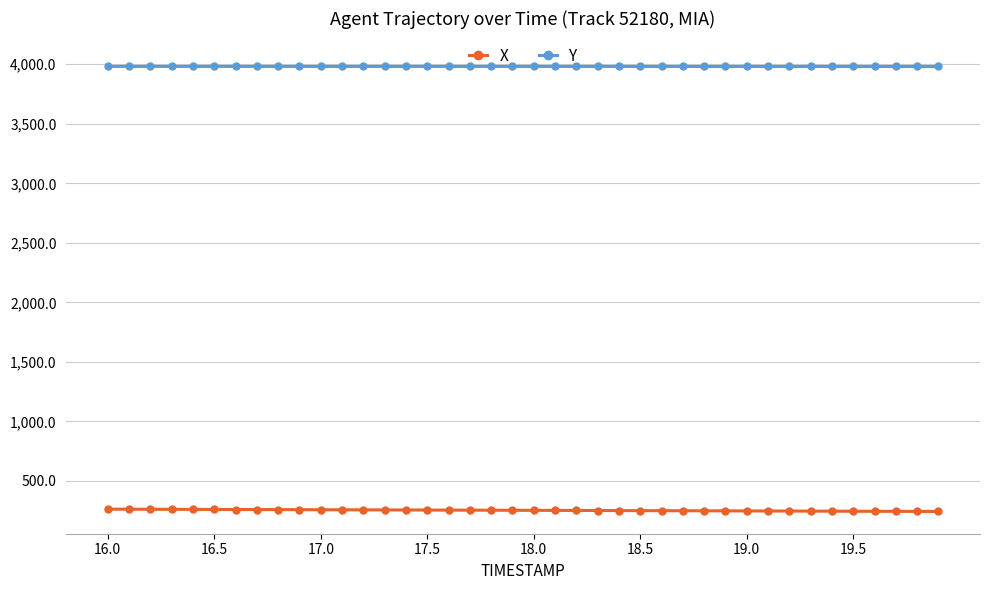

True or false: Y and X intersect in this chart.

False